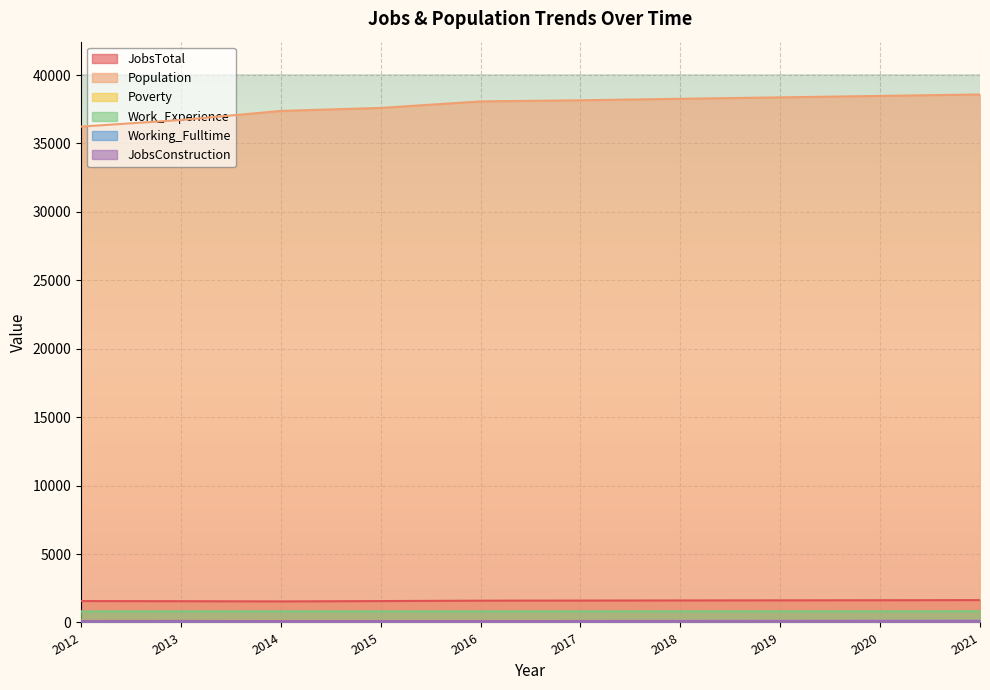

True or false: Population has more than 2 points higher than both neighbors.

False